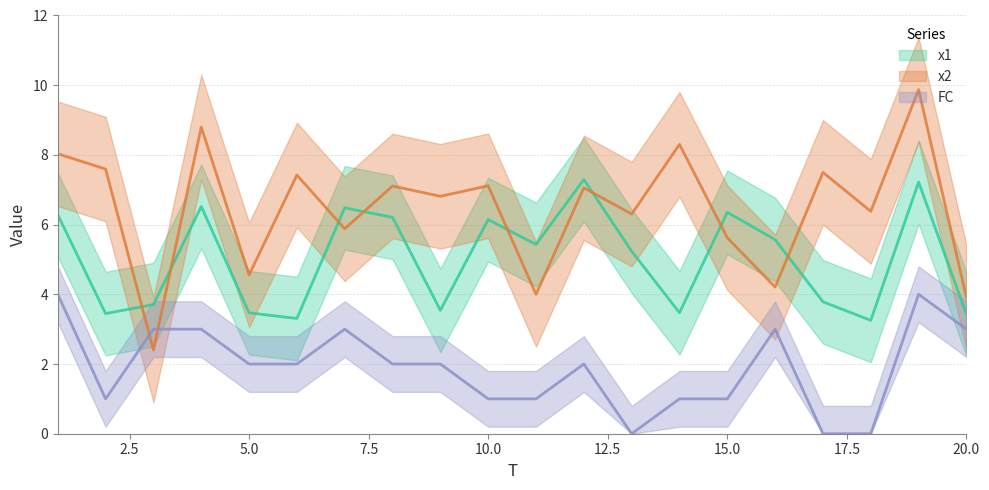

What is the difference between the highest and lowest values at 5?

2.6